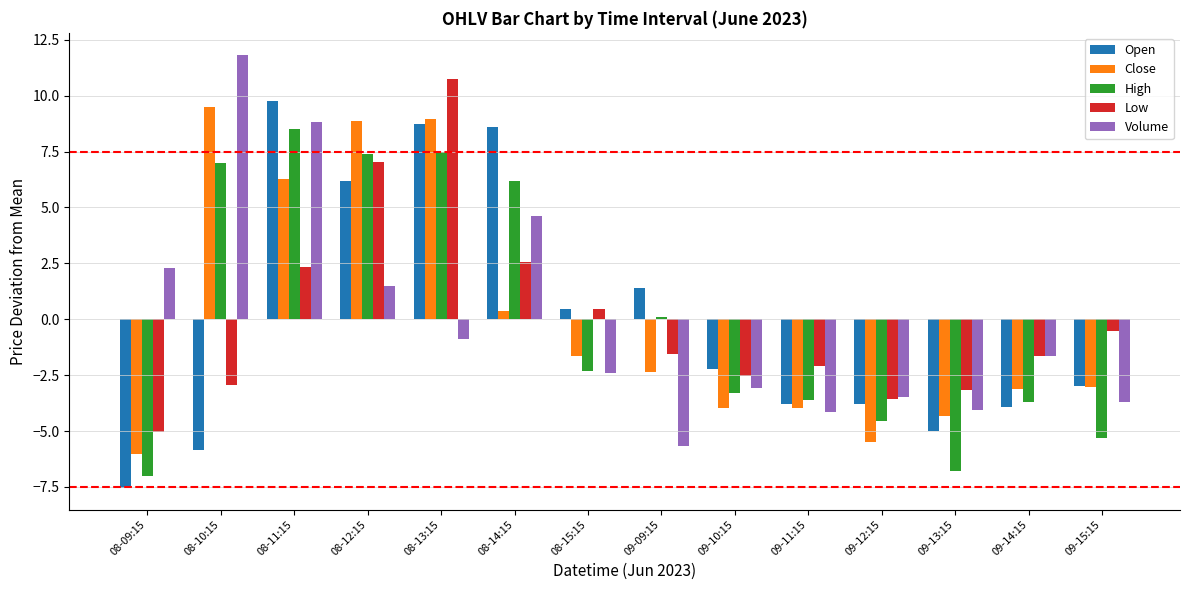

What is the label of the 11th bar from the right?

08-12:15